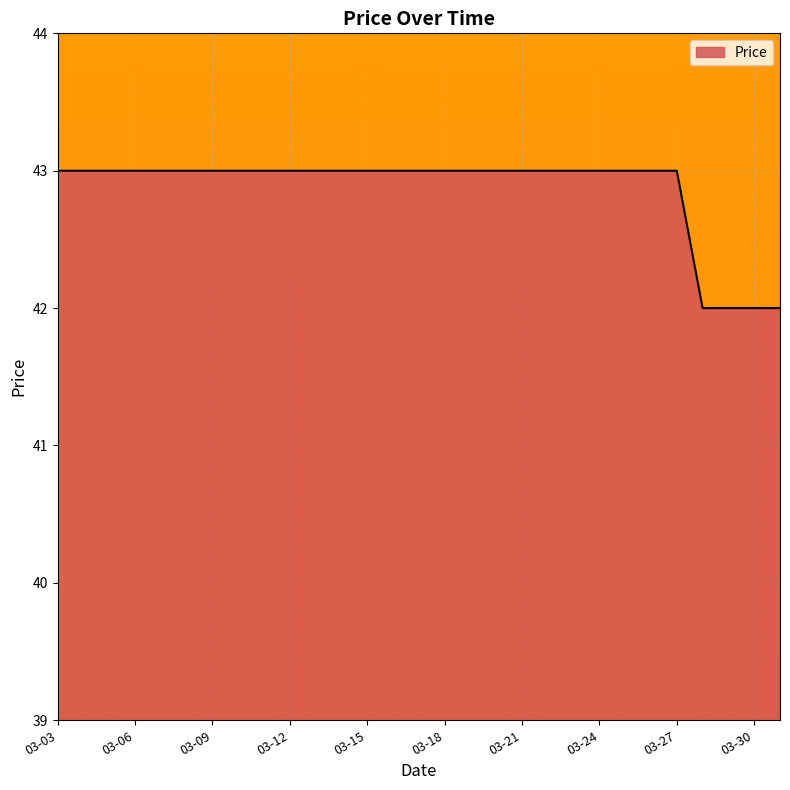

Does the chart display data point markers on the line(s)?

No